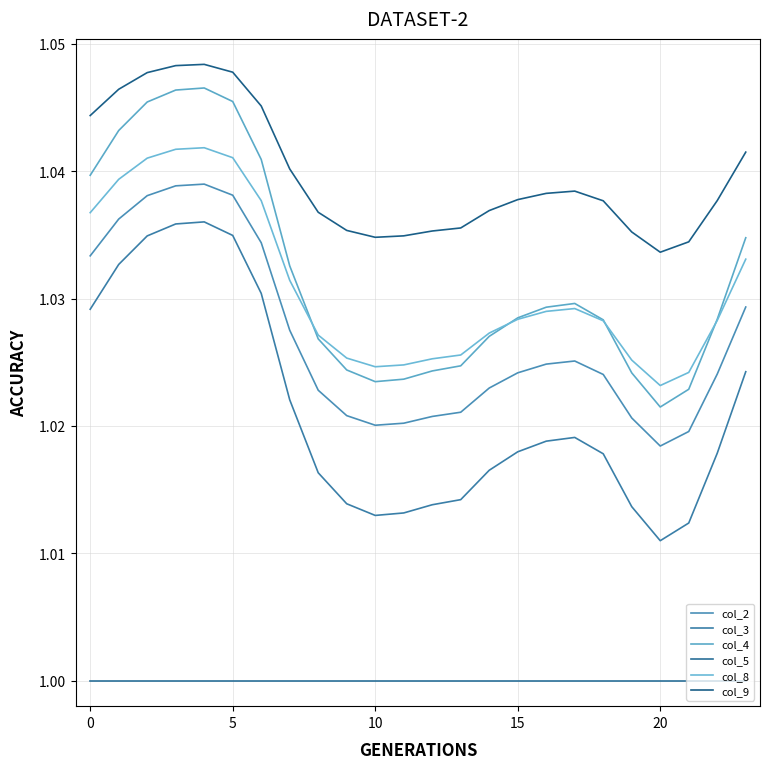

How many lines are shown in the chart?

6